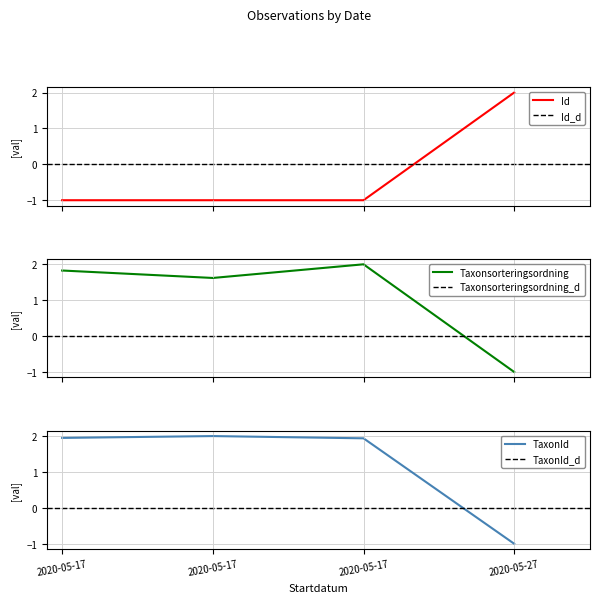

Which series has the widest spread of values?

Id